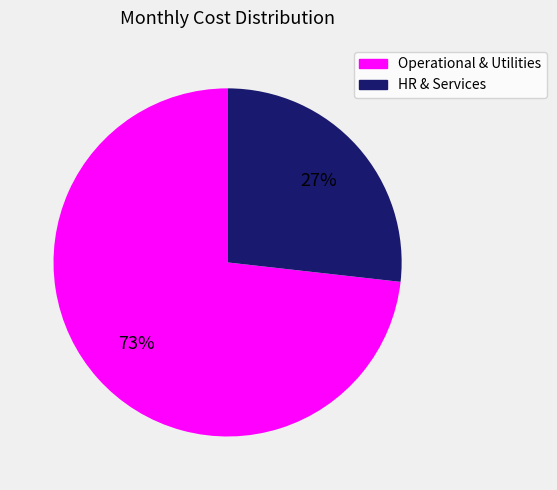

To the nearest percent, what percentage of the pie is HR & Services?

27%